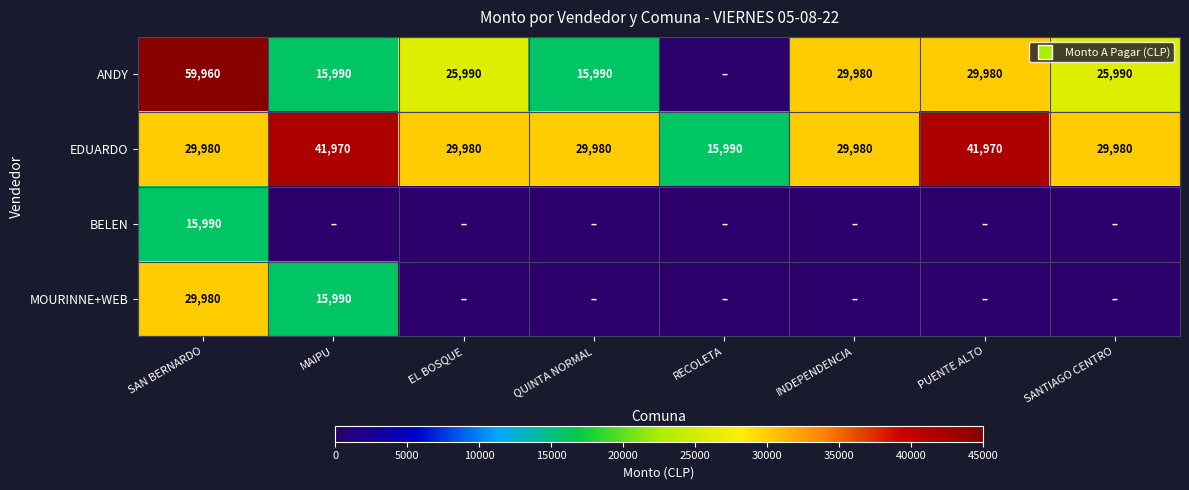

What is the maximum value for EDUARDO?

41970